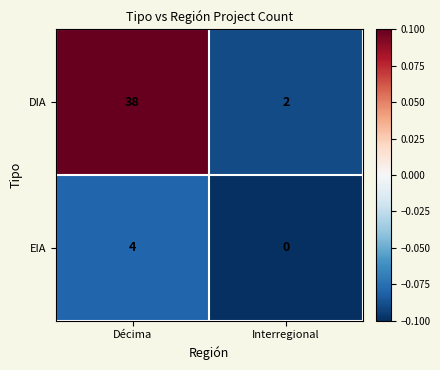

What value does the DIA series have at Décima, to the nearest 5?

40